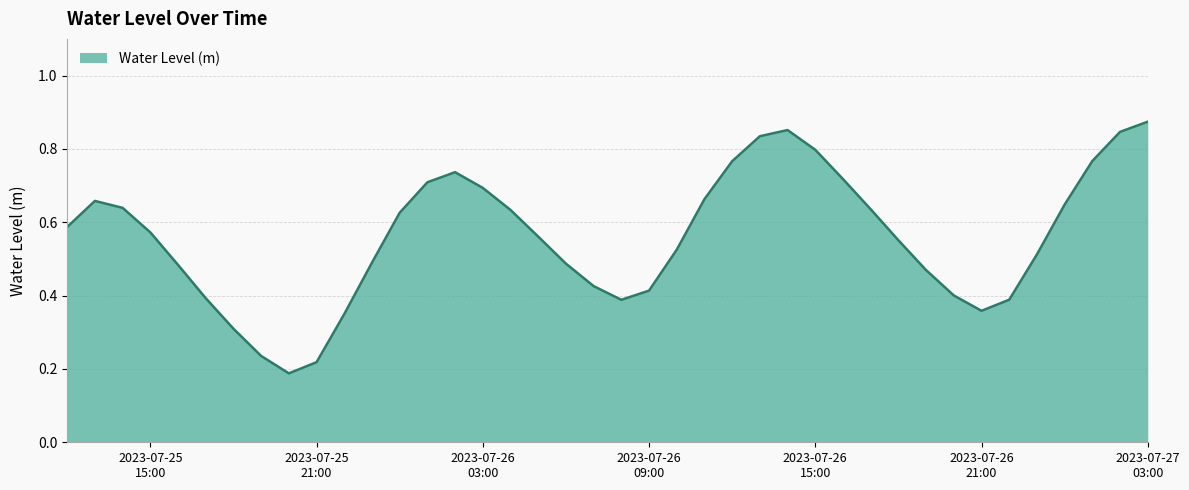

How many values are between 0 and 1?

40